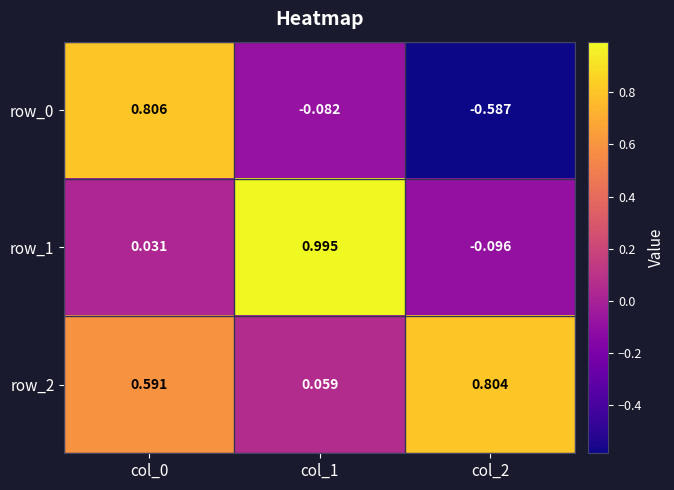

Is the value of row_1 at col_1 greater than the value of row_0 at col_2?

Yes